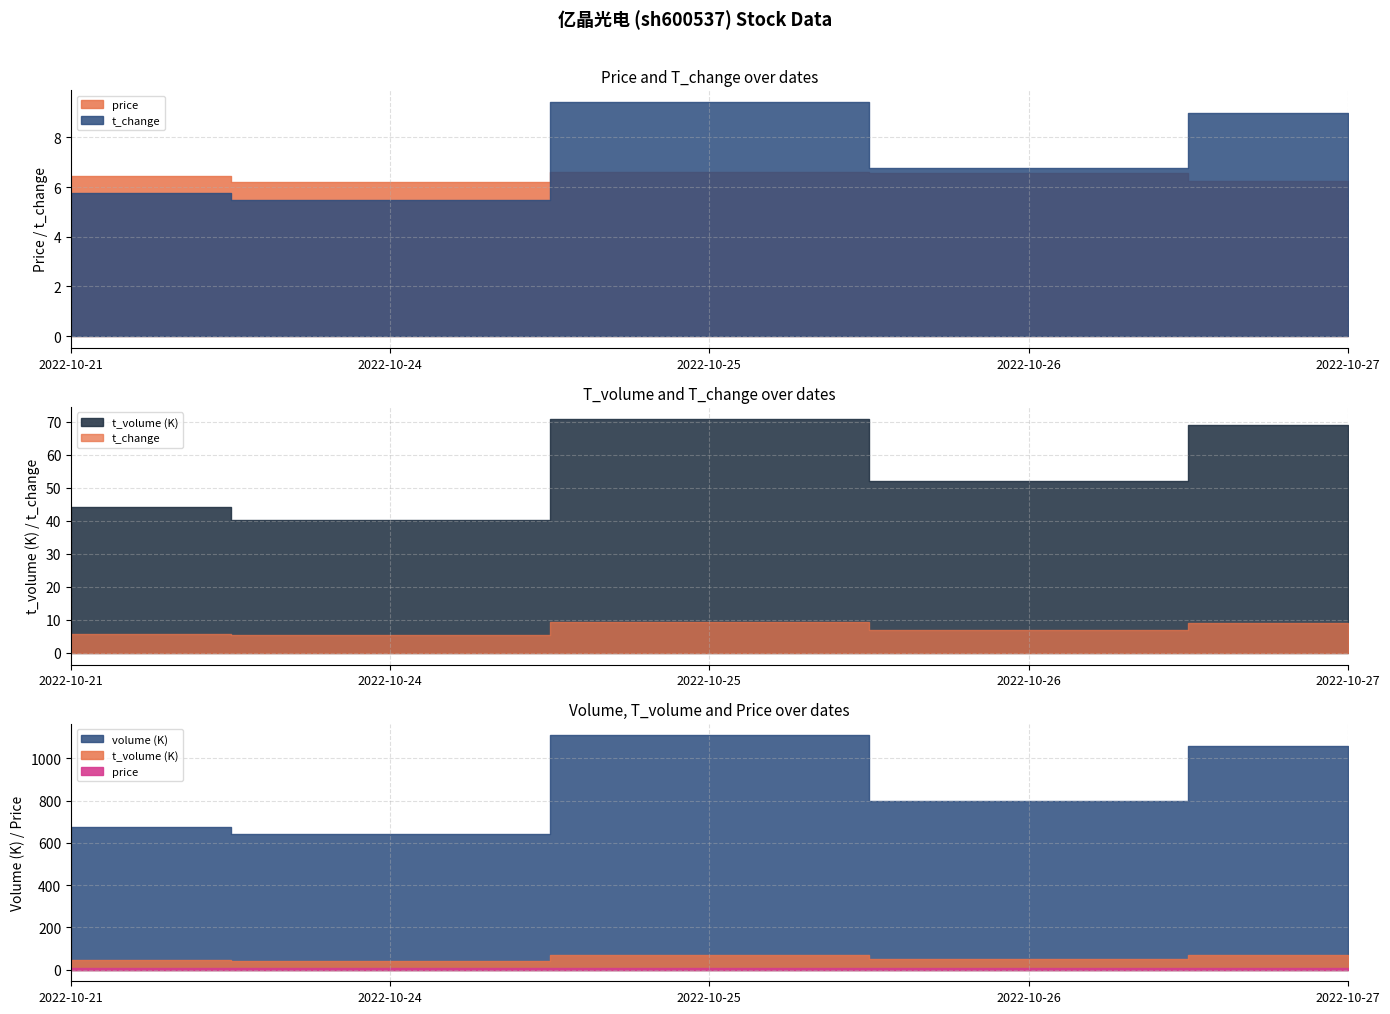

What is the maximum value for volume?

1109728.0